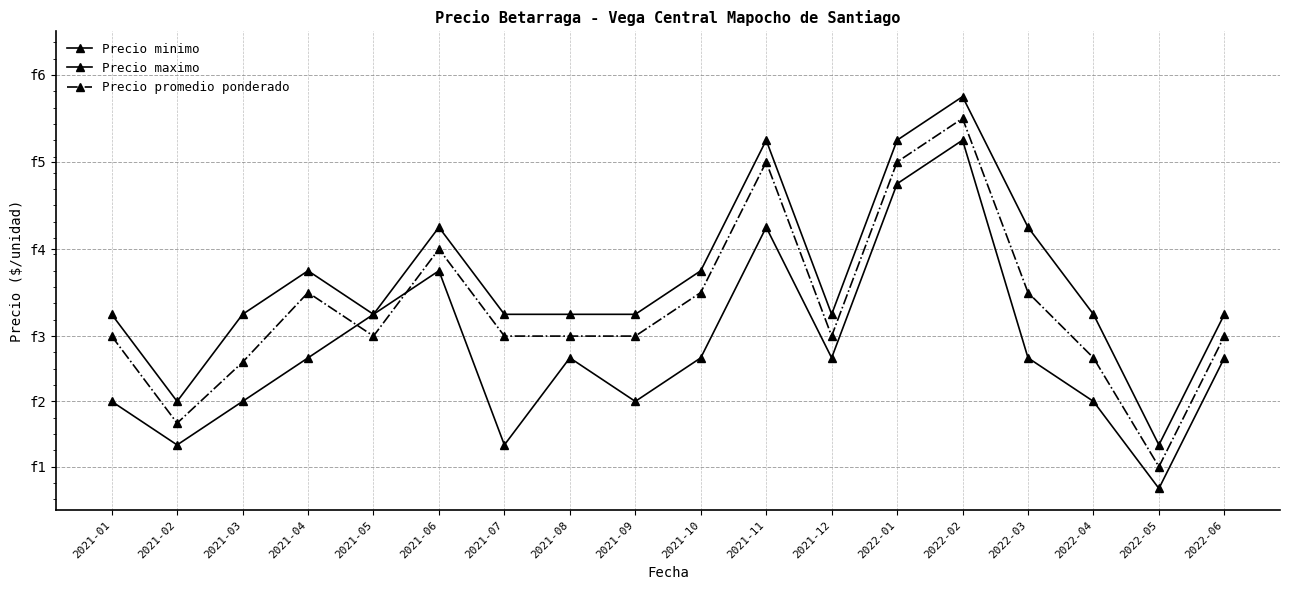

The value of Precio promedio ponderado at 2022-01 is 239. True or false?

False